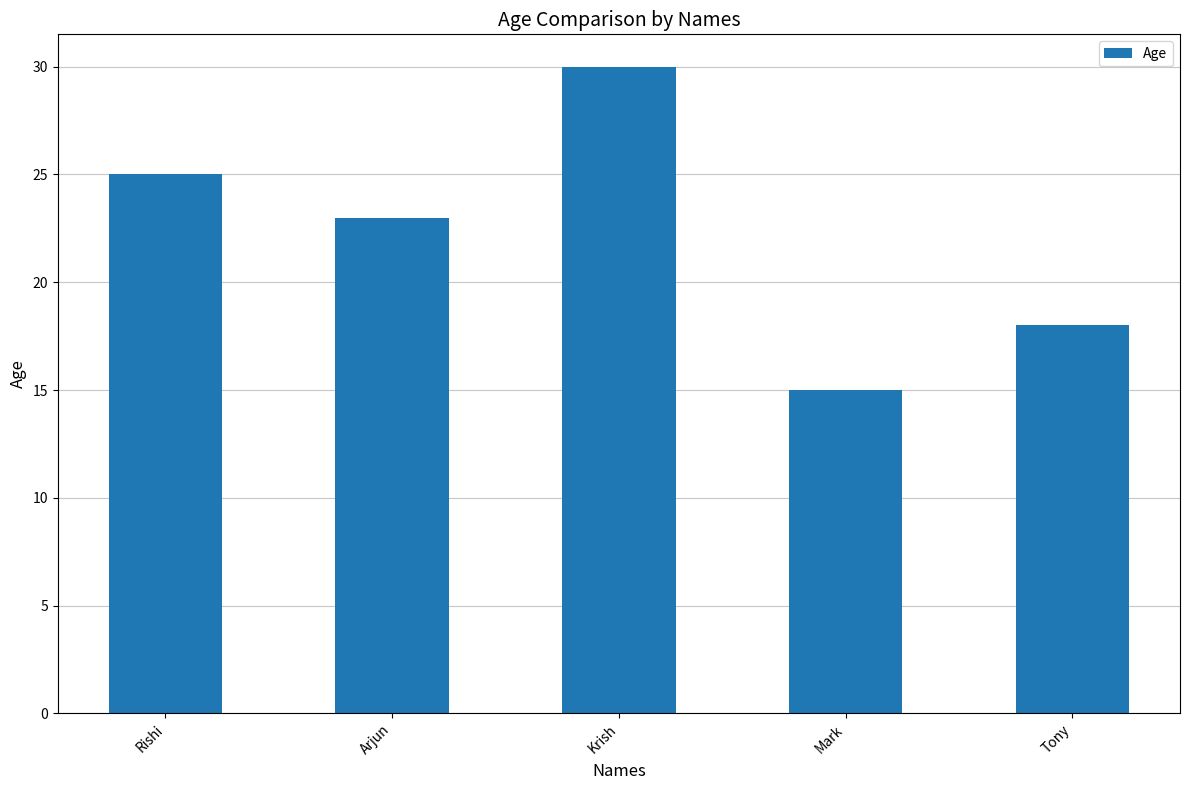

What is the change in value from Rishi to Mark?

-10